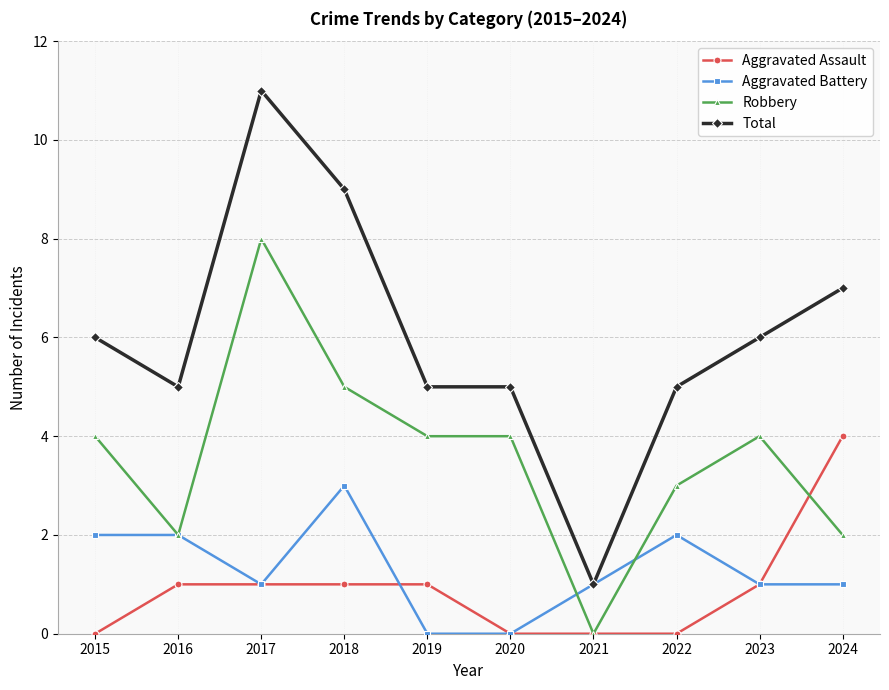

At which category is the sum across all series the highest?

2017